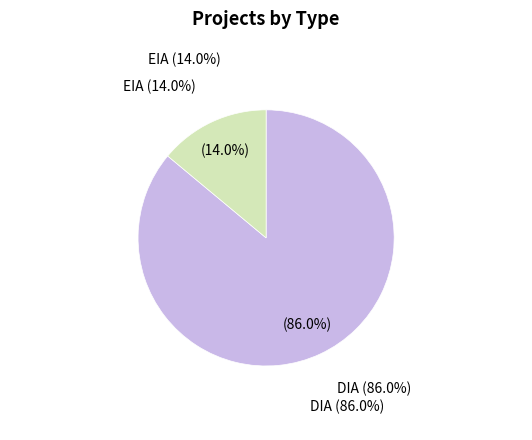

What is the ratio of the value at DIA to the value at EIA?

6.2